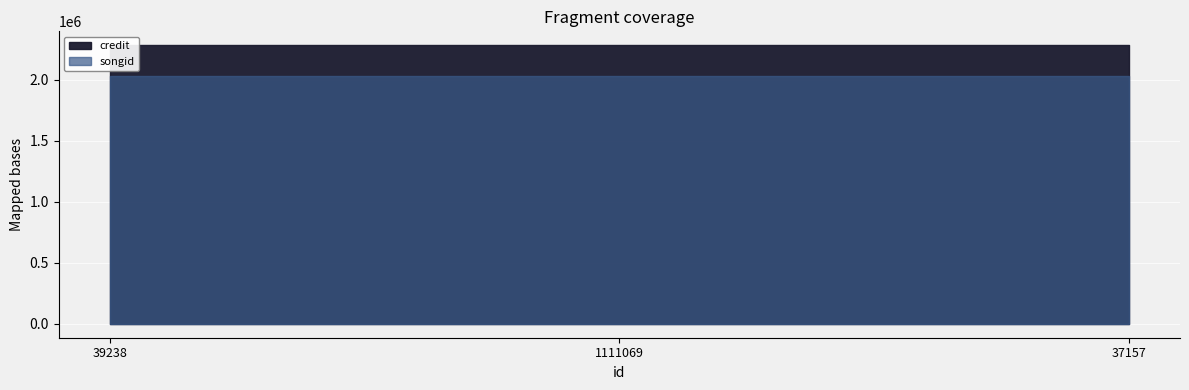

Between 39238 and 1111069, which series saw the biggest shift?

credit